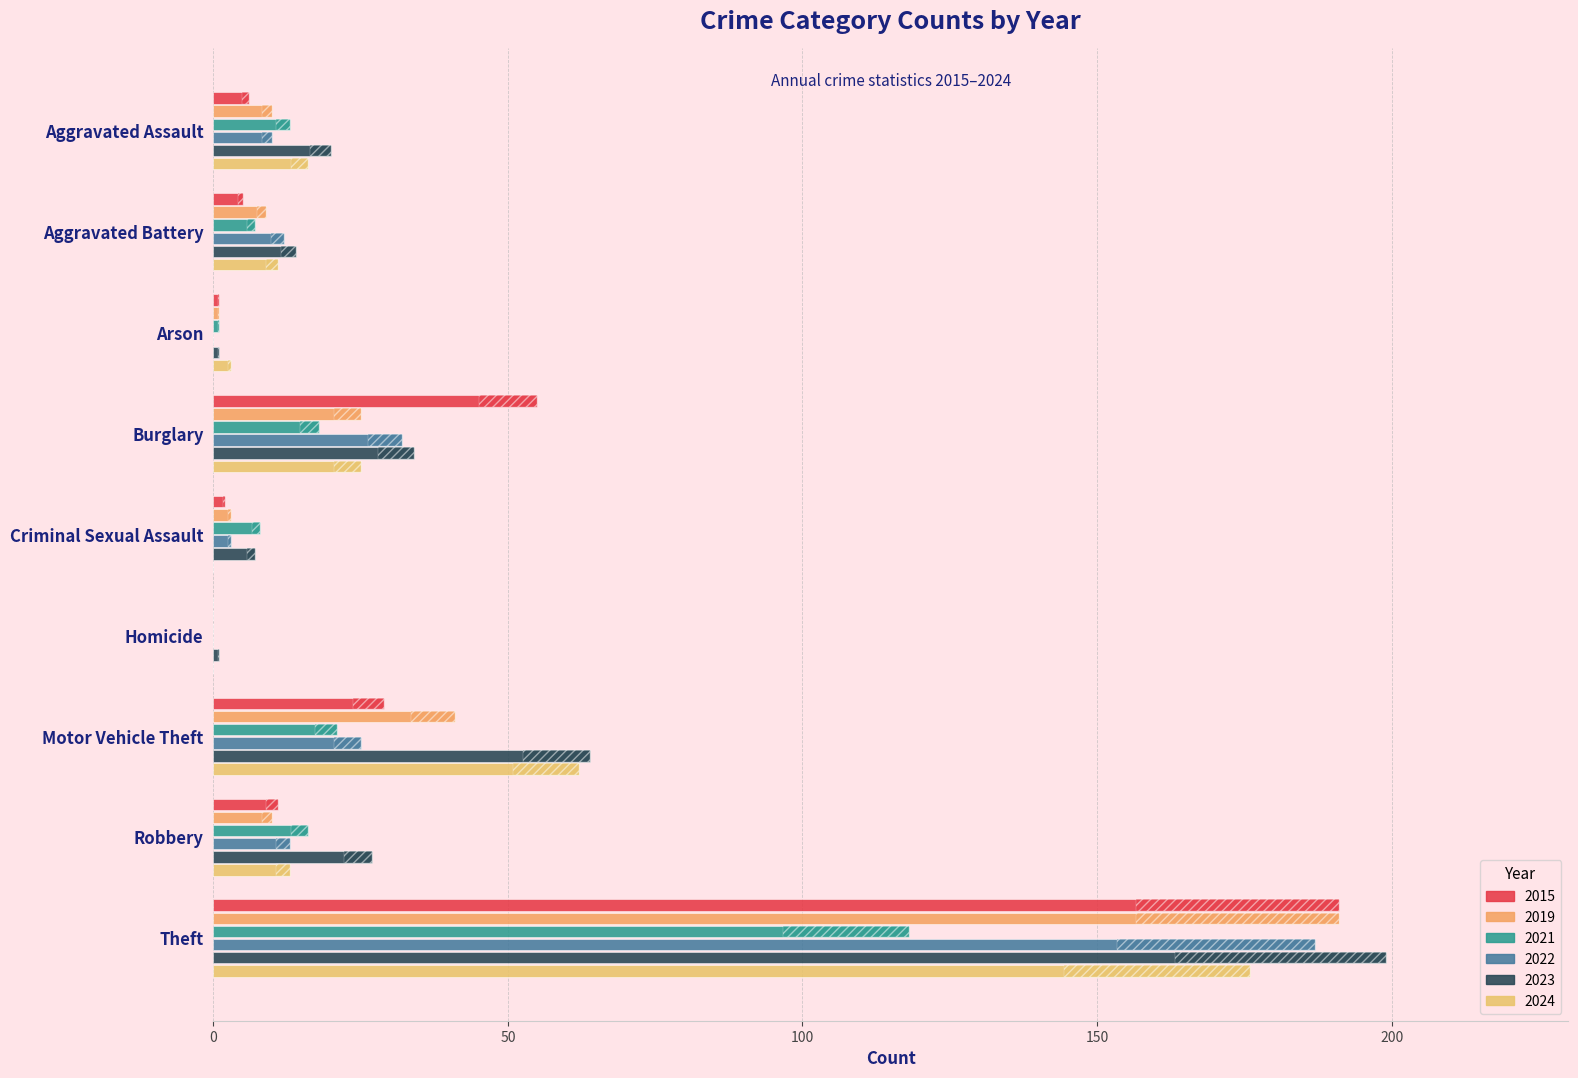

How many data points in 2021 are above 13?

4